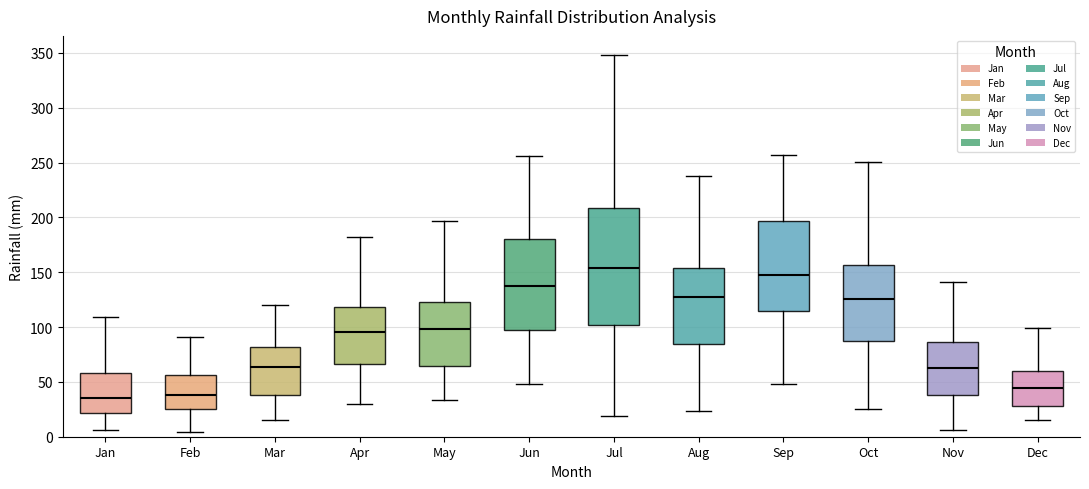

Where is the upper edge of the box for Aug on the y-axis? The values are not printed on the chart, so give them approximately, as read against the axis.

155